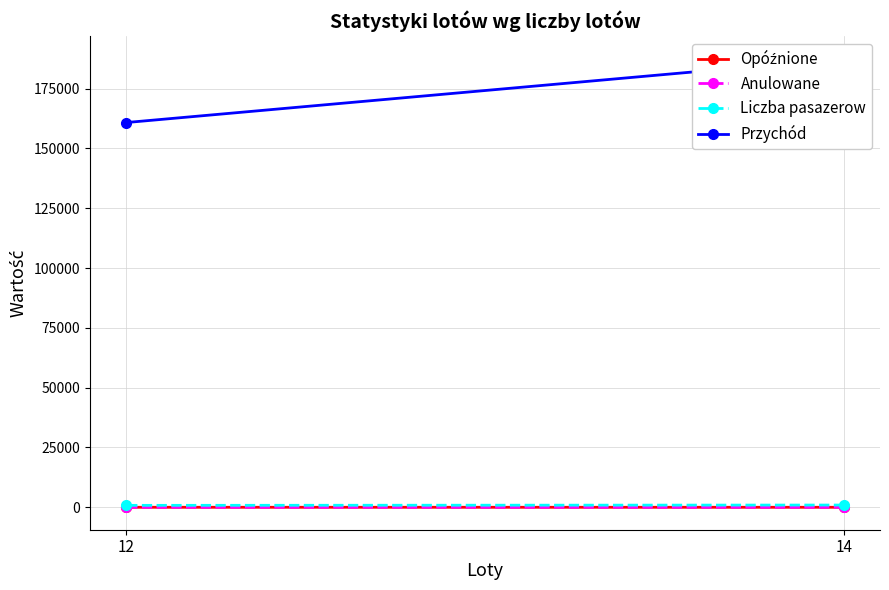

Which category has the highest value in the Przychód series?

14